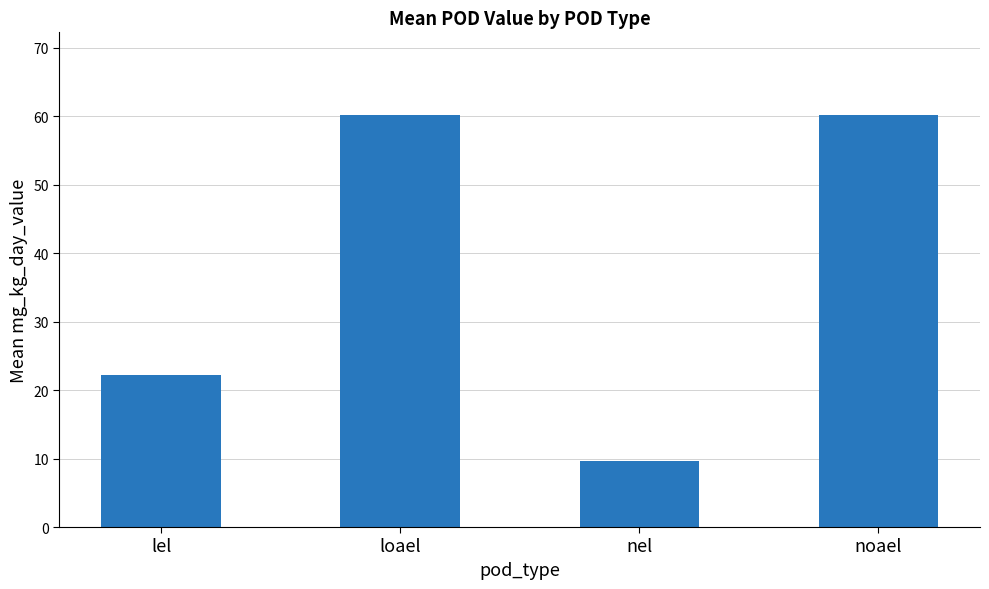

What is the difference between the maximum and minimum values?

50.5